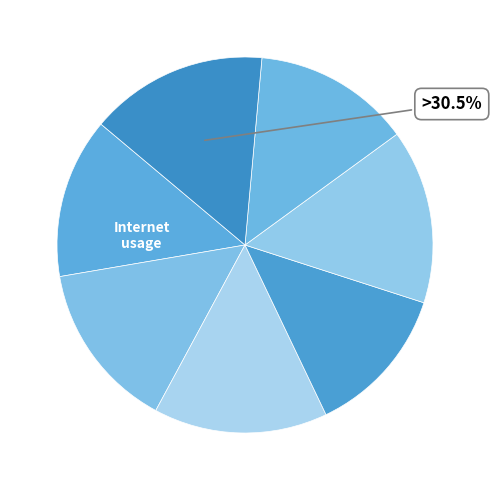

Is 158977 the majority of the pie?

No